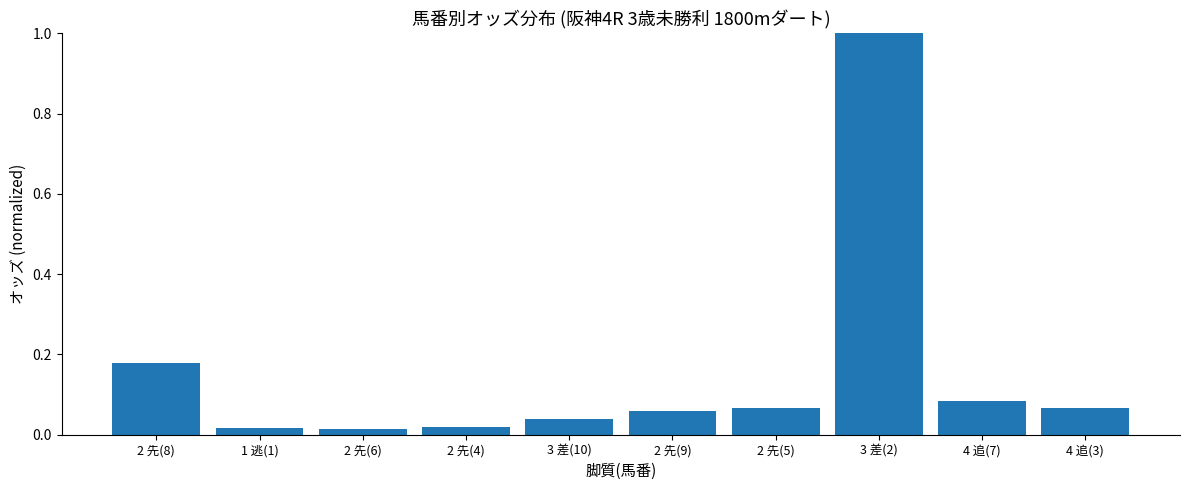

Which label corresponds to the largest value in the chart?

3 差(2)